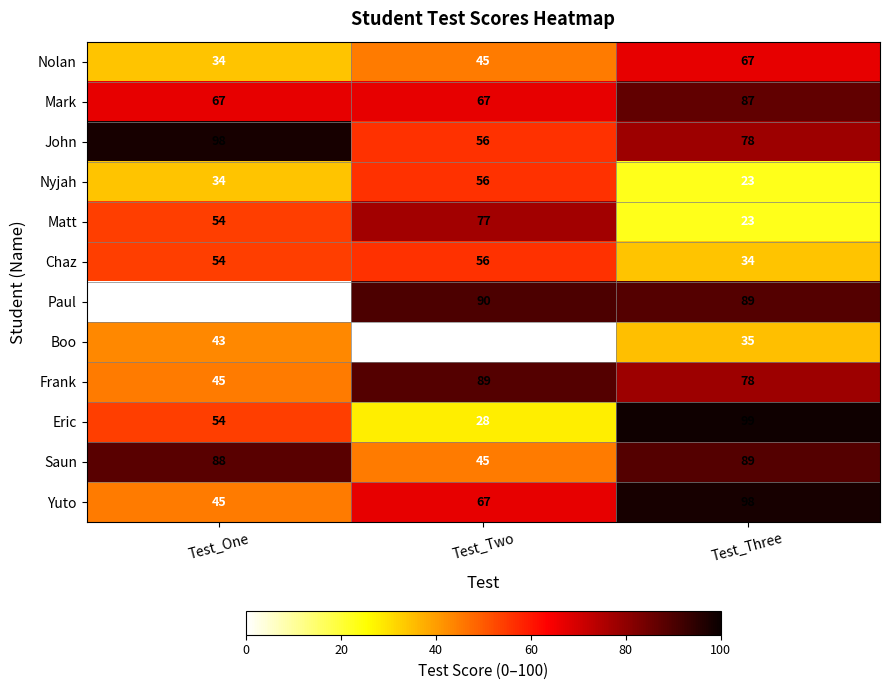

What is the difference between the Eric values at Test_Three and Test_One?

45